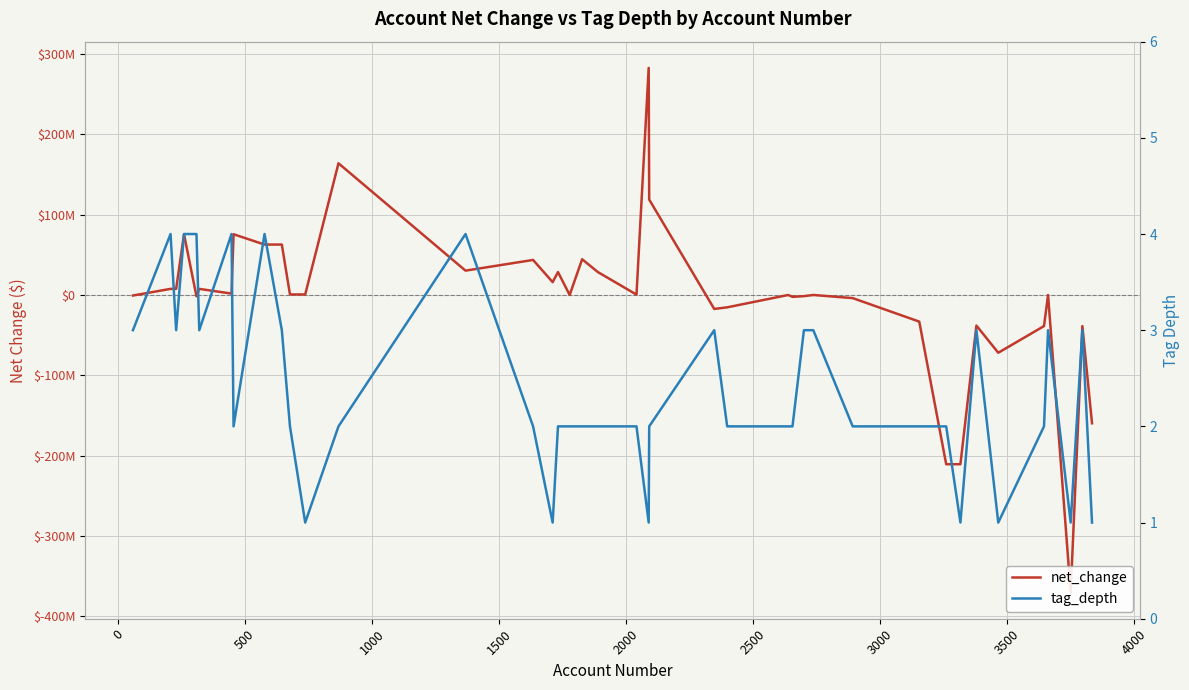

How many interior local valleys does the net_change series have?

10